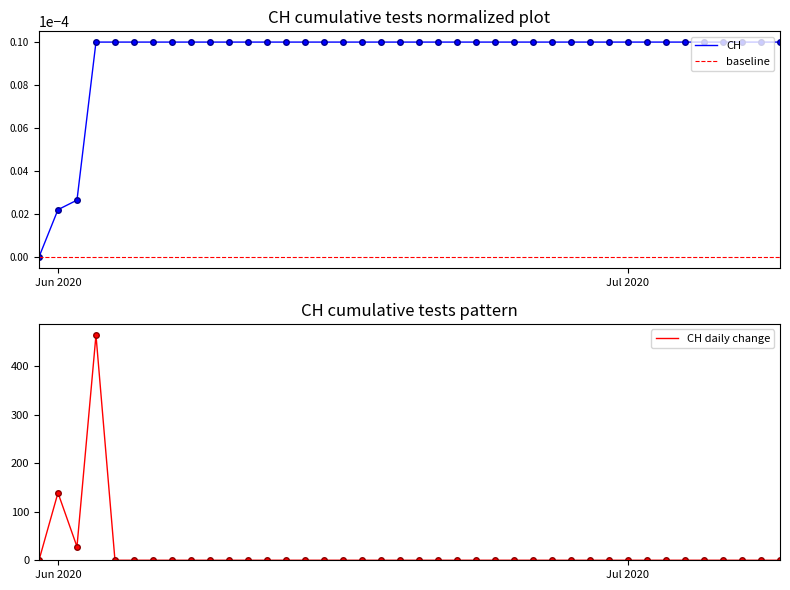

How many values are between 0 and 1?

40